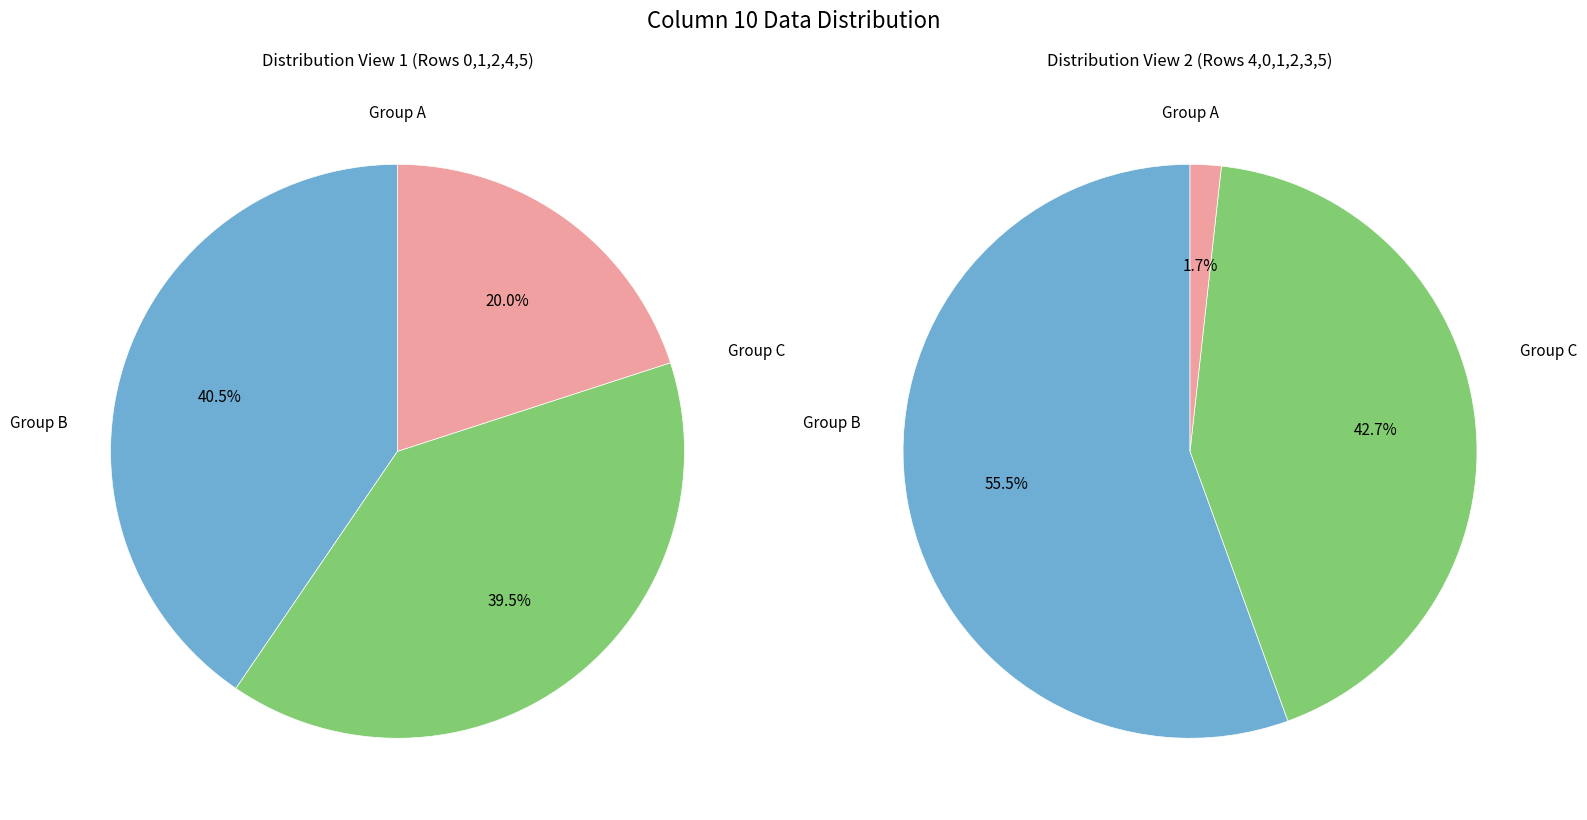

What portion of the pie excludes Row 4?

85.6%